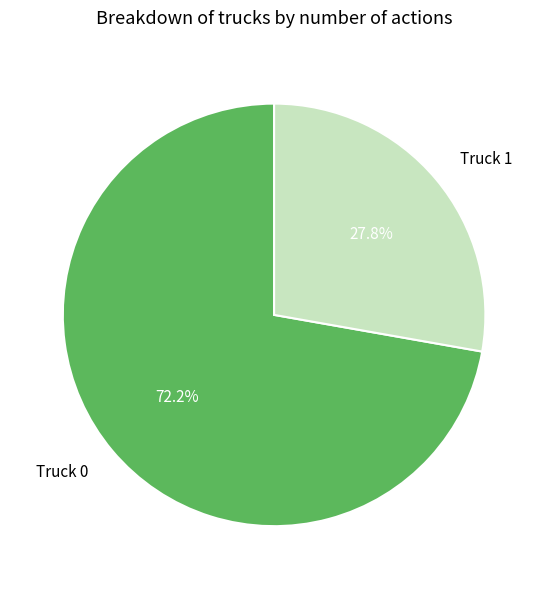

Rank the categories by value from lowest to highest.

Truck 1, Truck 0